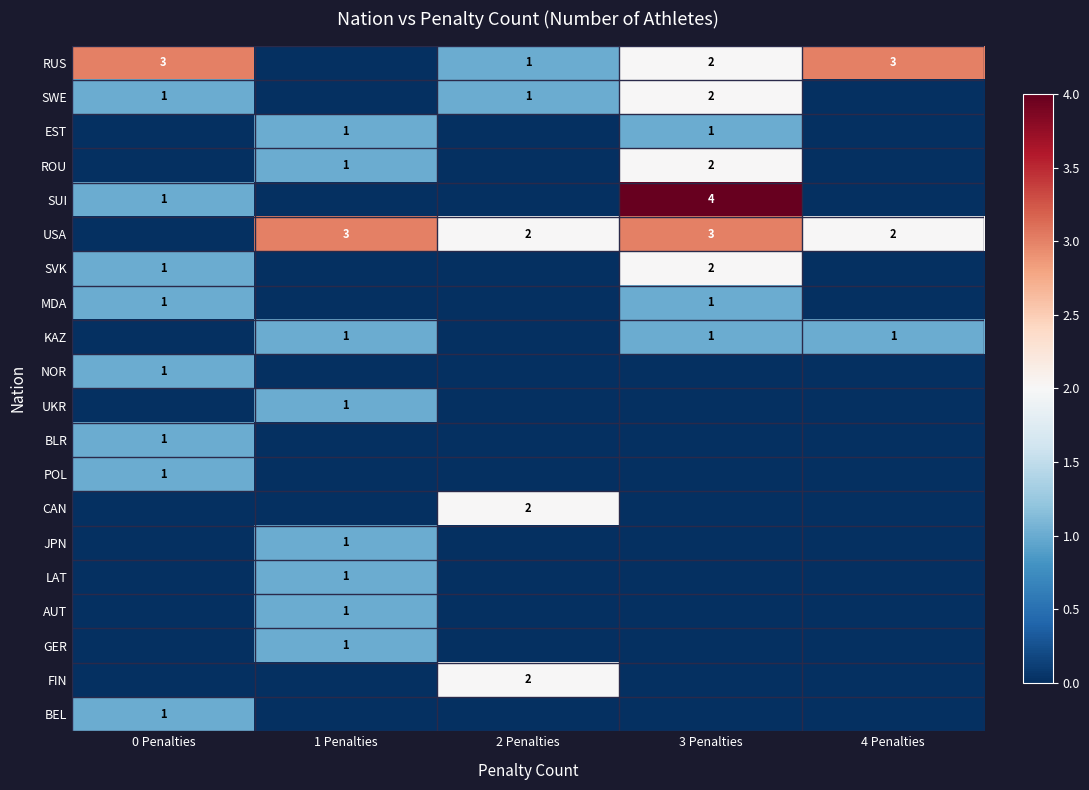

The JPN series shows 2 at 1 Penalties. True or false?

False